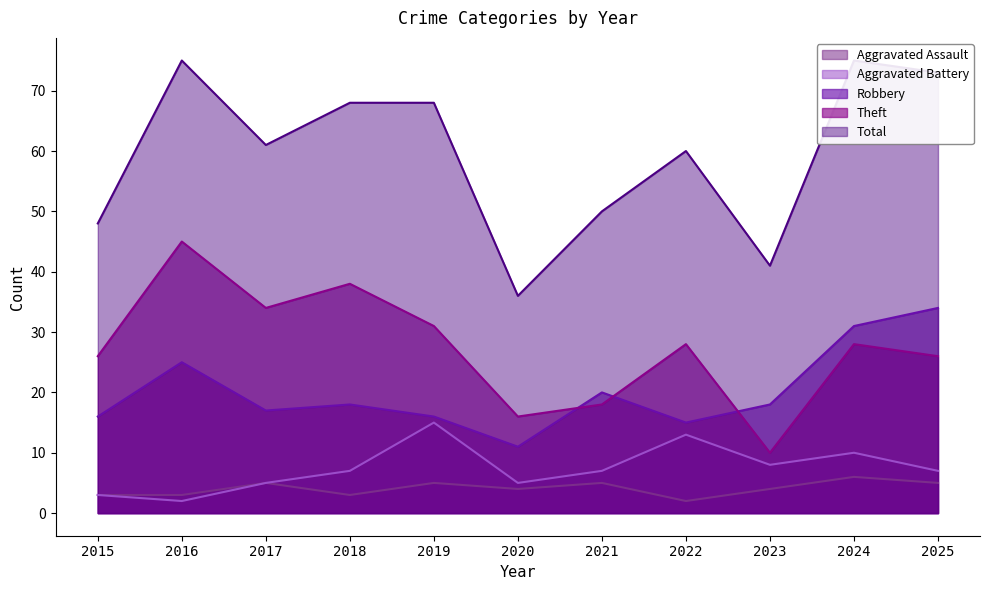

Count the number of data series in this chart.

5